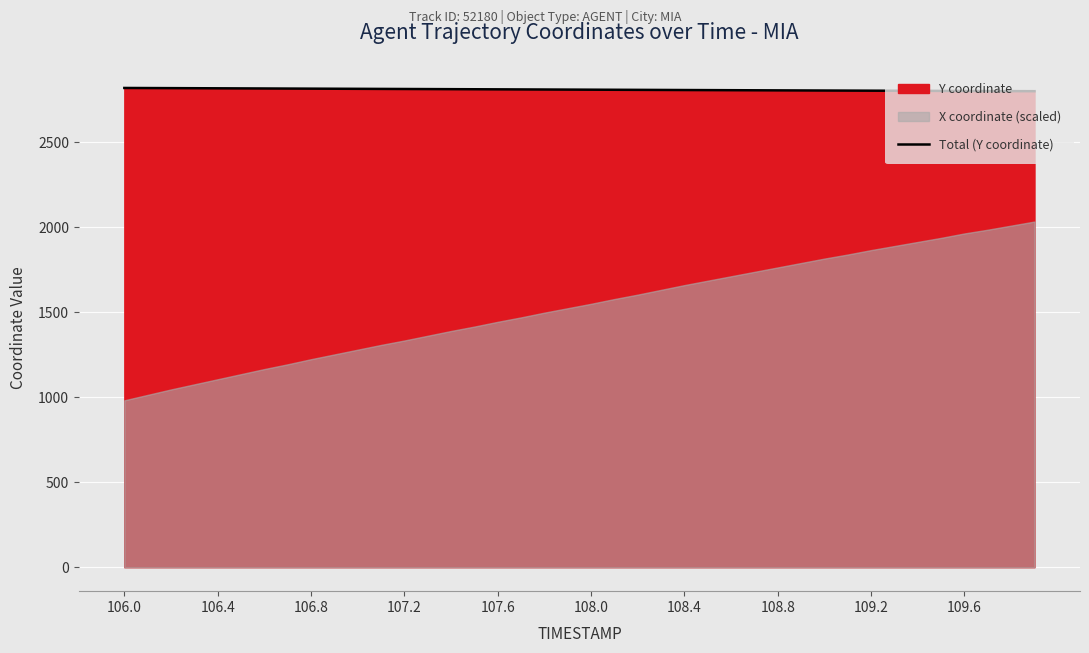

What is the difference between the maximum and minimum values?

19.0